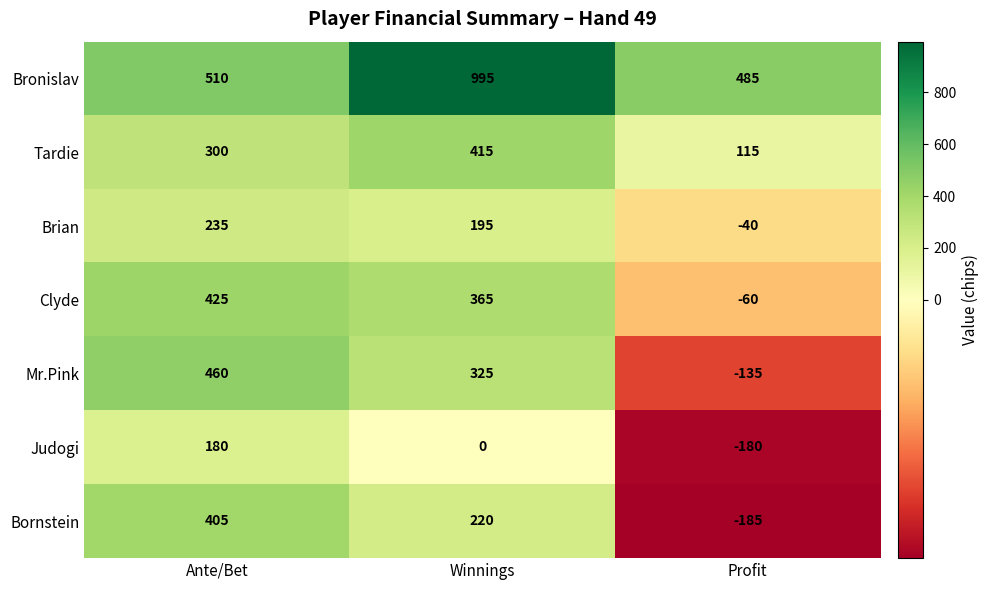

What is the difference between the maximum and second lowest values in the Brian series?

40